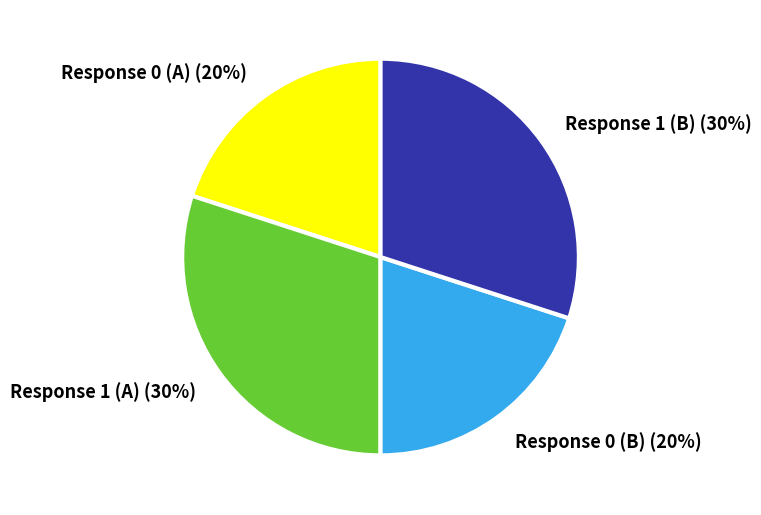

The Response 1 (A) slice represents 30% of the pie. True or false?

True